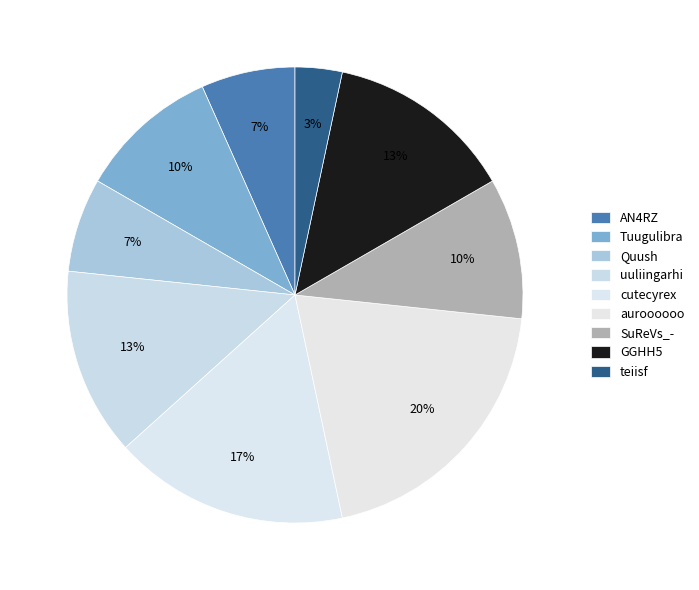

How many segments does this pie chart have?

9